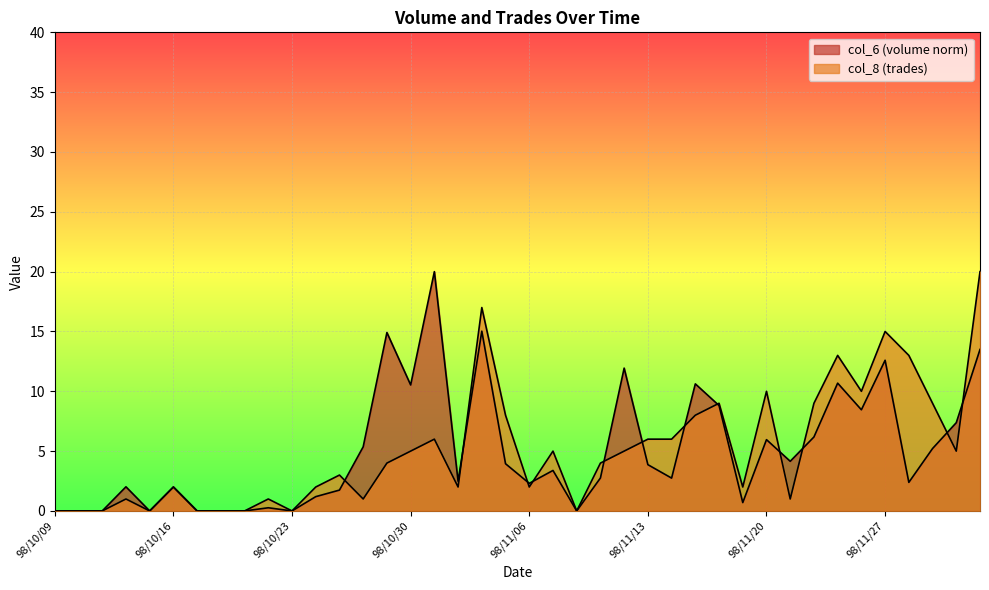

The col_6 series shows 4.7 at 98/11/09. True or false?

False